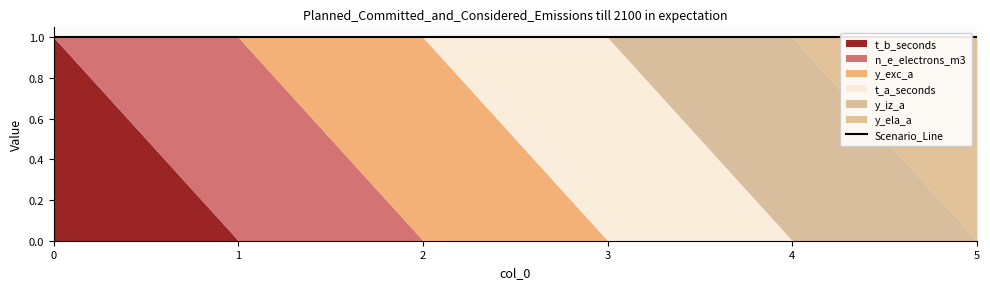

What is the difference between the maximum and minimum values in the y_exc_a series?

1